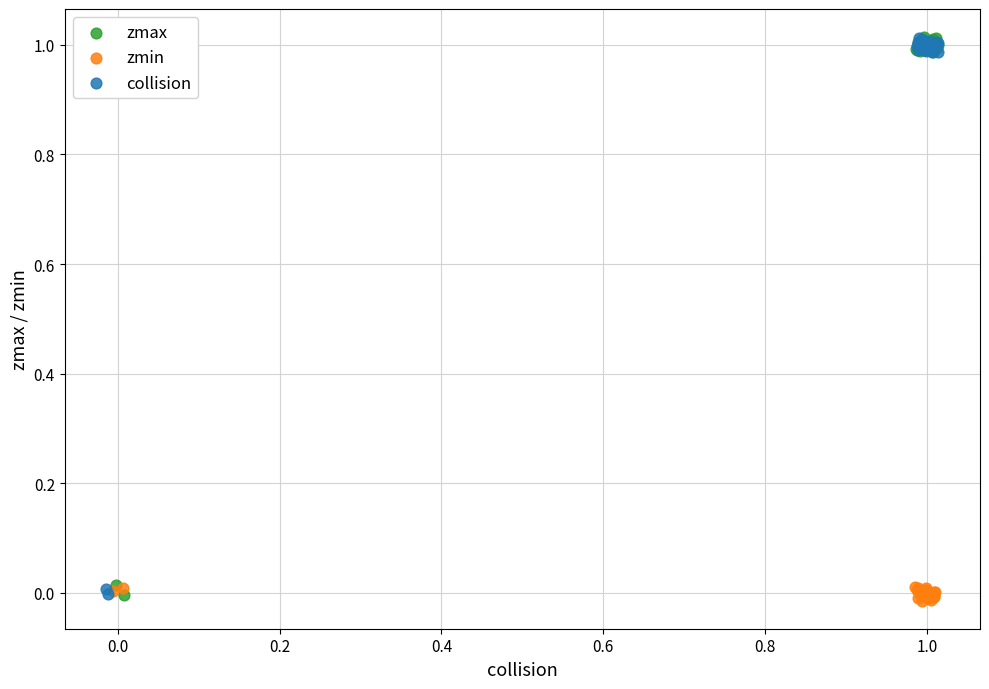

What are all the series names shown in the legend?

zmax, zmin, collision